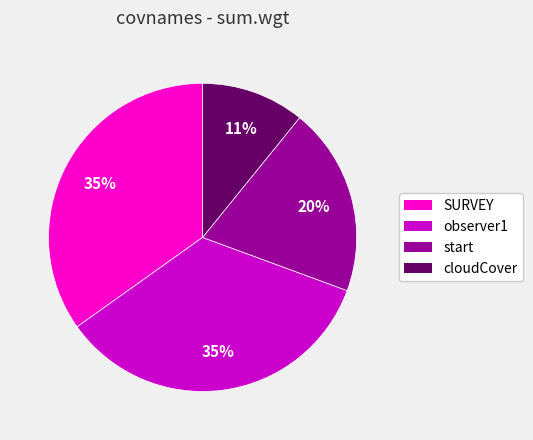

Which has a higher value, observer1 or cloudCover?

observer1